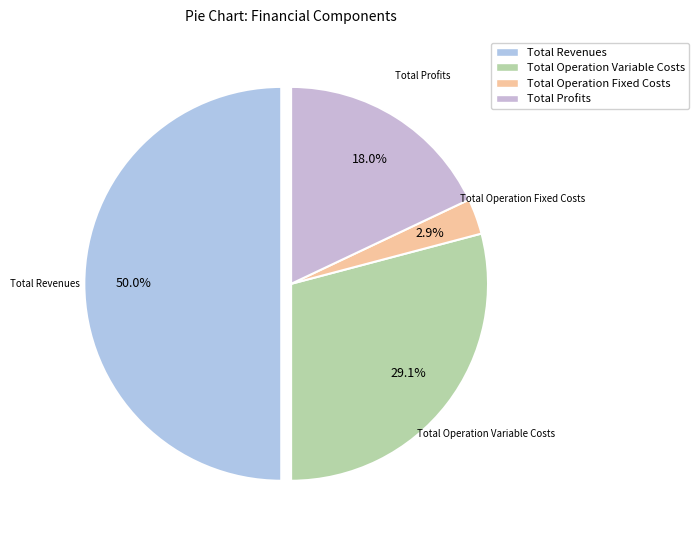

How many segments does this pie chart have?

4